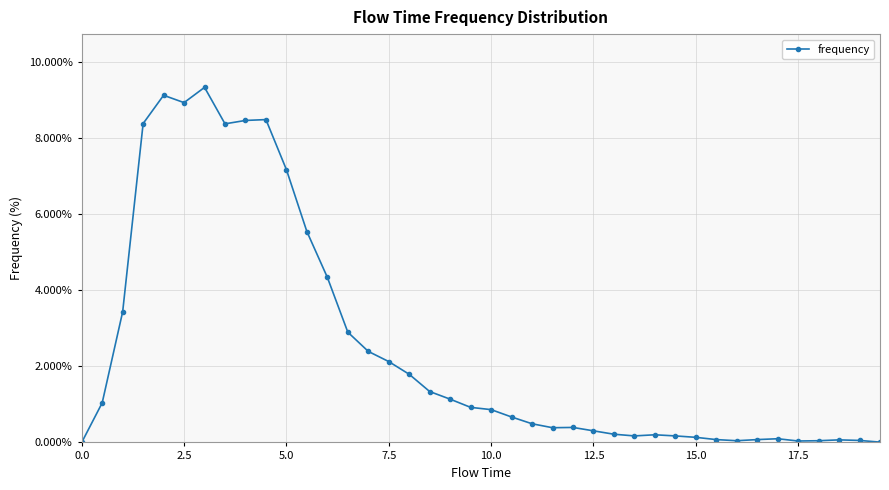

What is the average value?

2.5